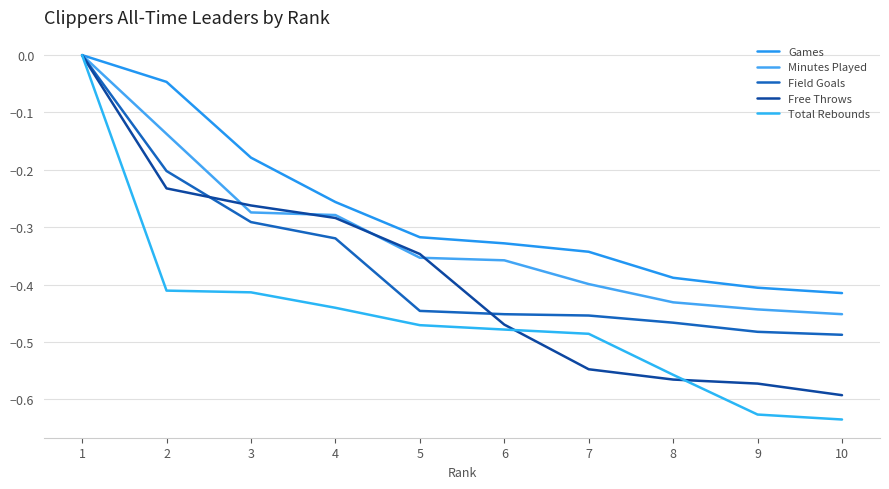

What is the difference between the maximum and minimum values in the Total Rebounds series?

0.6